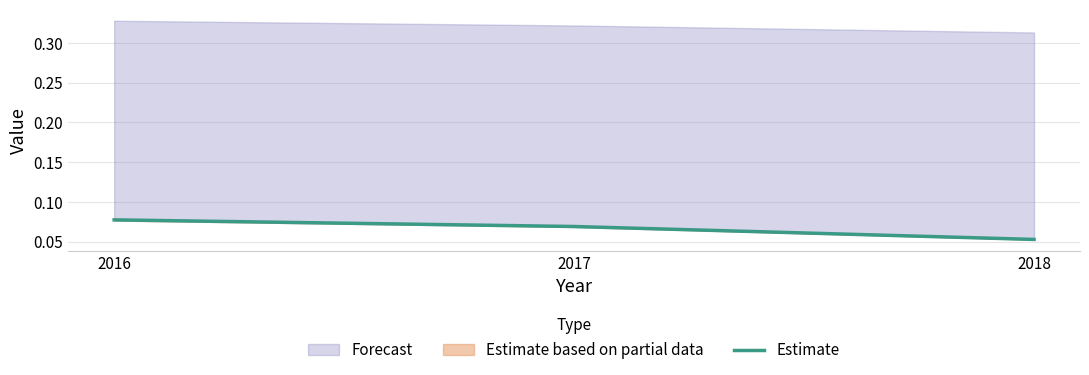

Reading left to right, extract all data points from this chart.

0.1	0.1	0.1